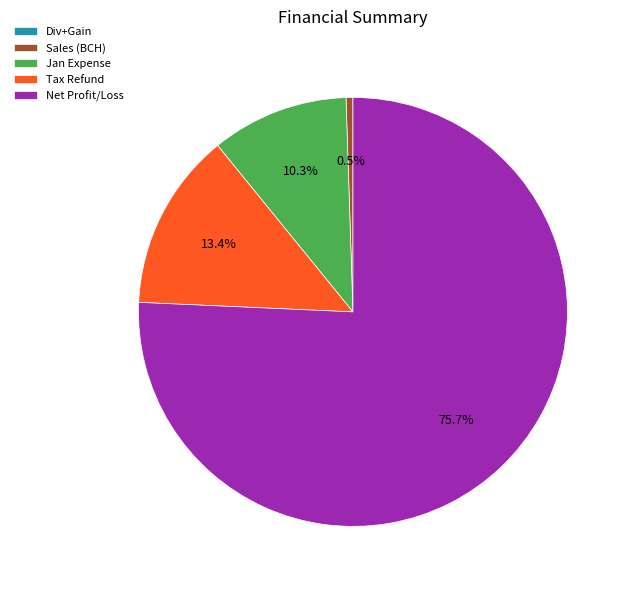

True or false: Sales (BCH) accounts for 11% of the total.

False